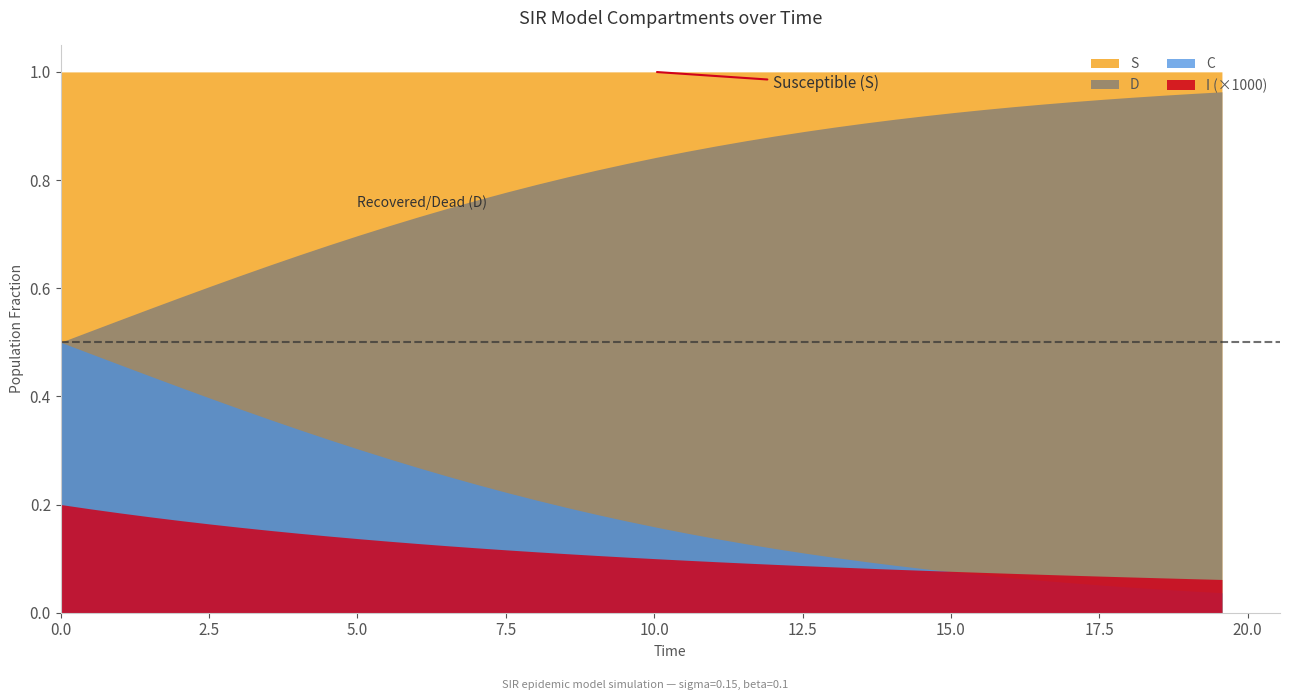

Which series has the largest total across all categories?

S